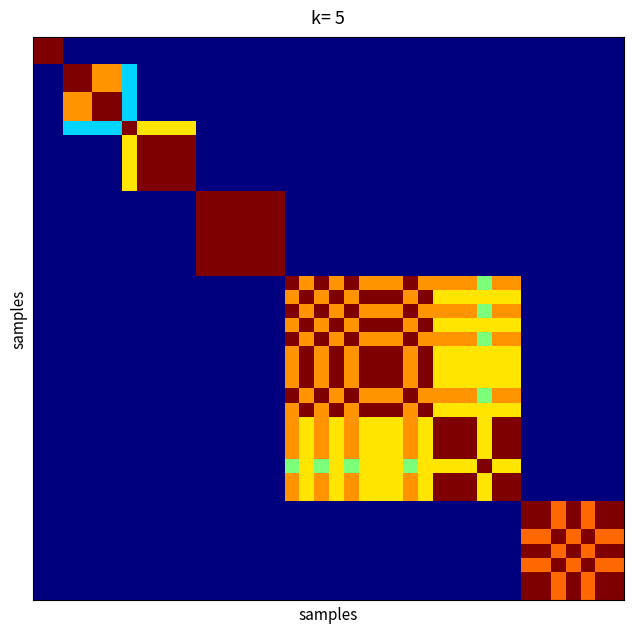

How many distinct data groups are displayed?

40